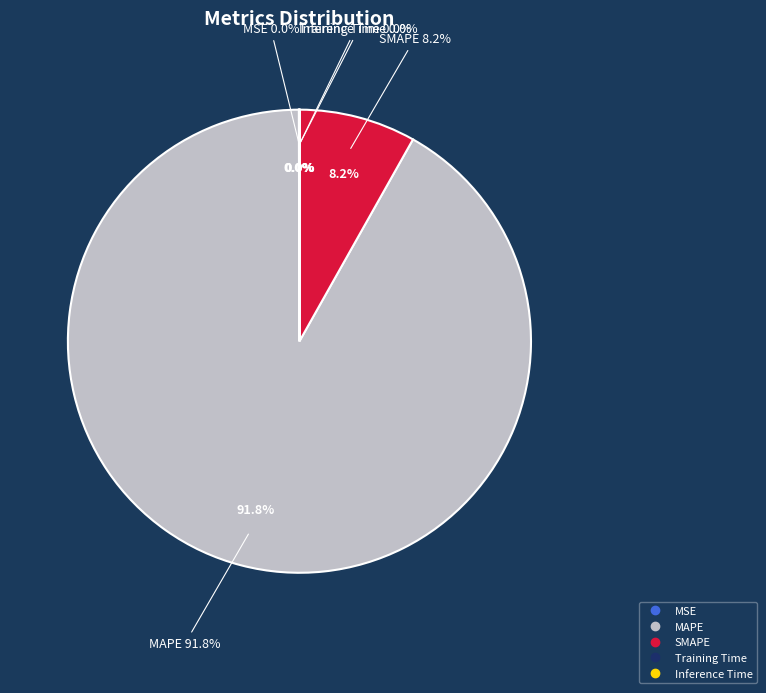

What percentage is the SMAPE slice, to the nearest percent?

8%